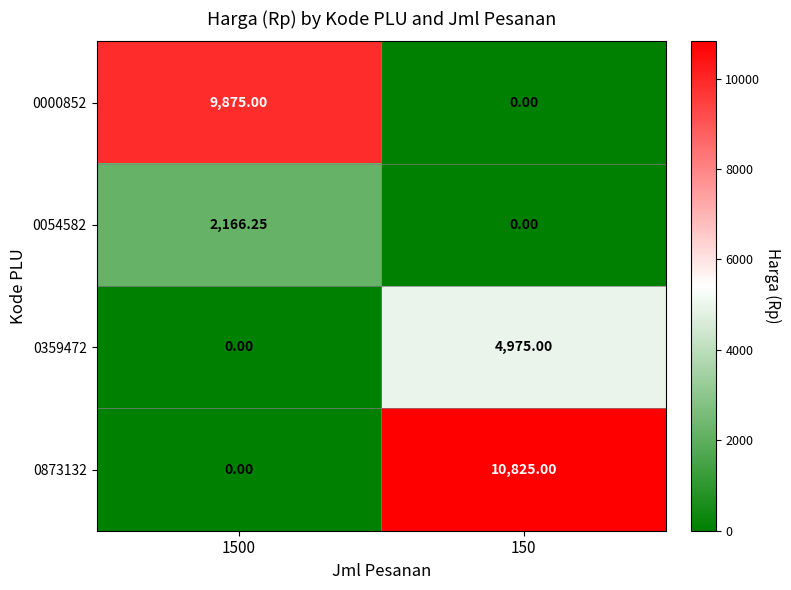

Rank the series by their maximum value, from highest to lowest.

0873132, 0000852, 0359472, 0054582